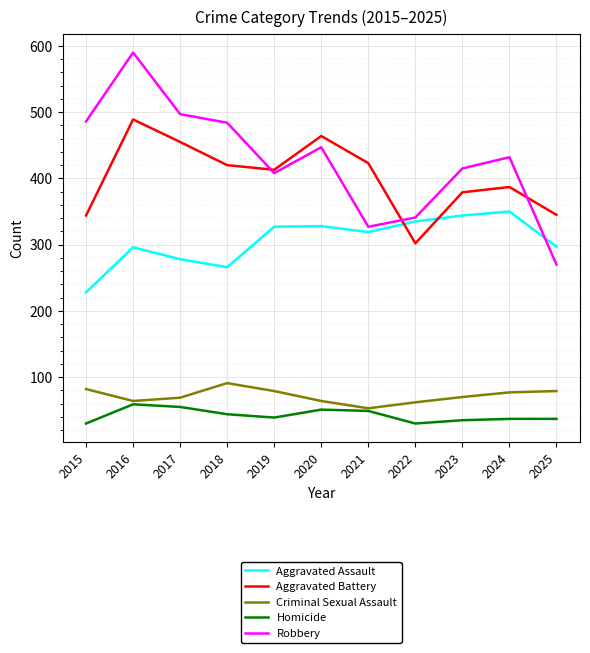

Between 2015 and 2018, which series saw the biggest shift?

Aggravated Battery